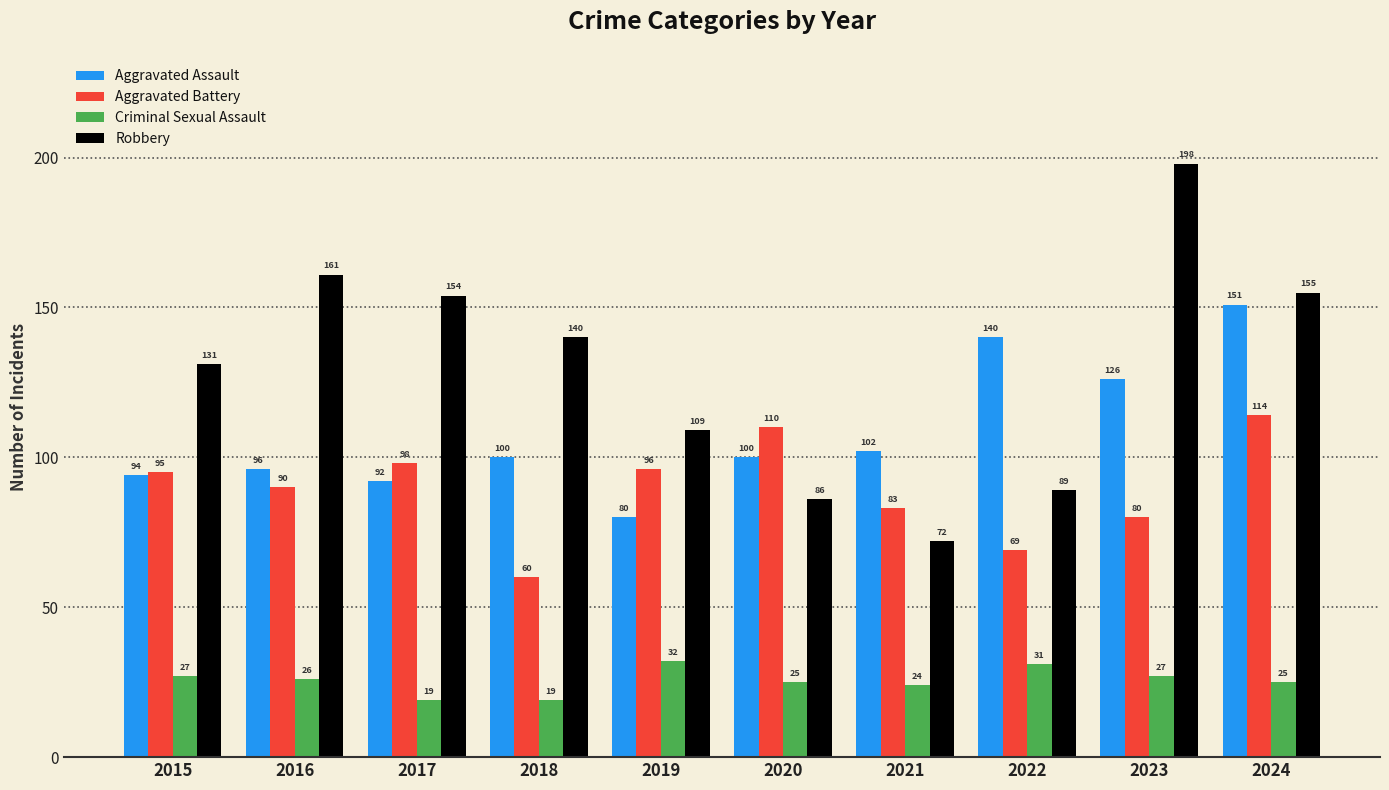

What is the difference between the second highest and minimum values in the Aggravated Battery series?

50